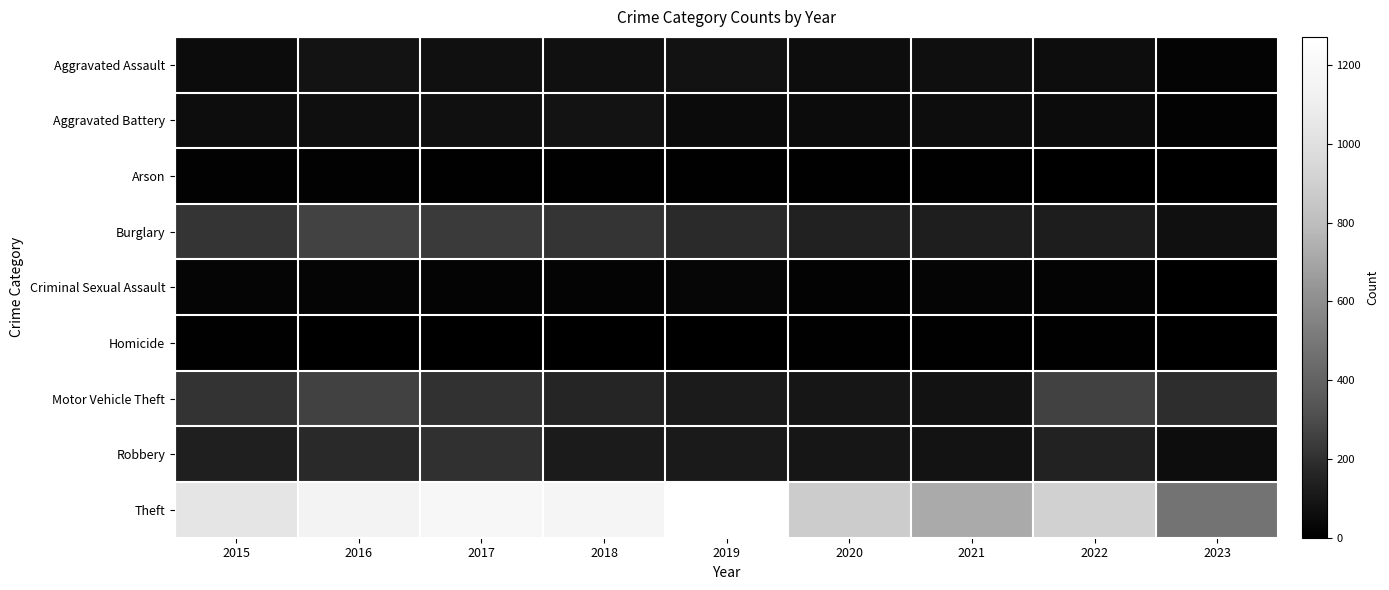

At which category is the sum across all series the highest?

2016